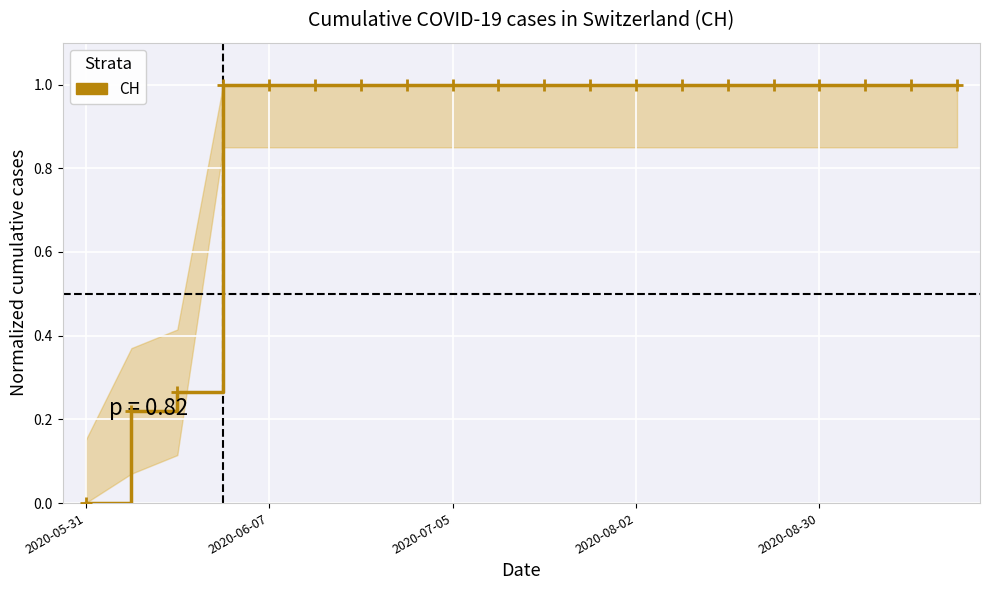

What is the difference between the maximum and minimum values?

1.0